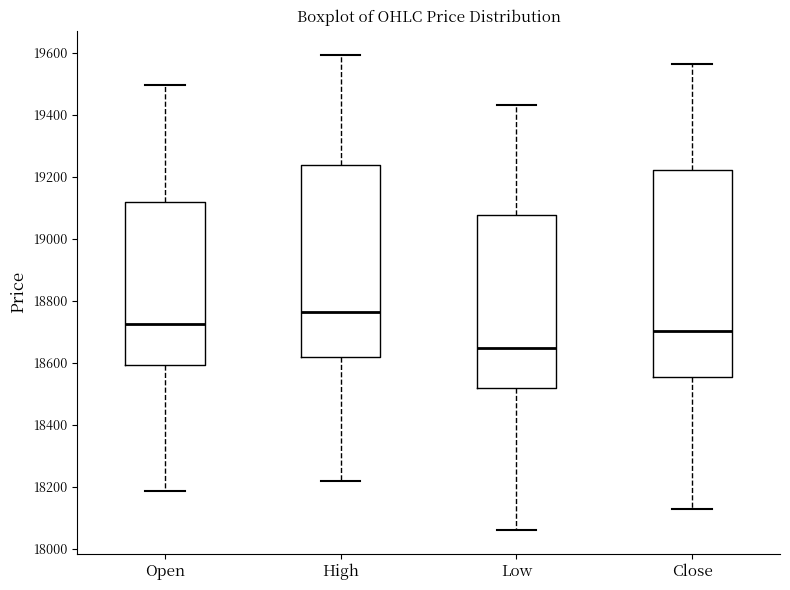

Comparing the boxes themselves (not the whiskers), which one is the tallest?

Close